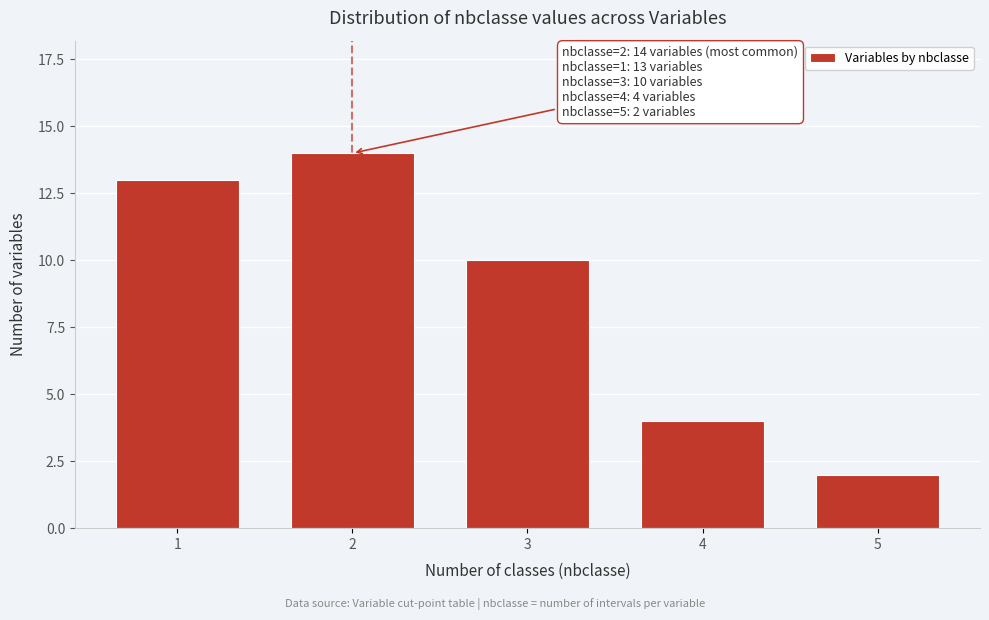

Reading right to left, what are all the values shown in this chart?

2	4	10	14	13